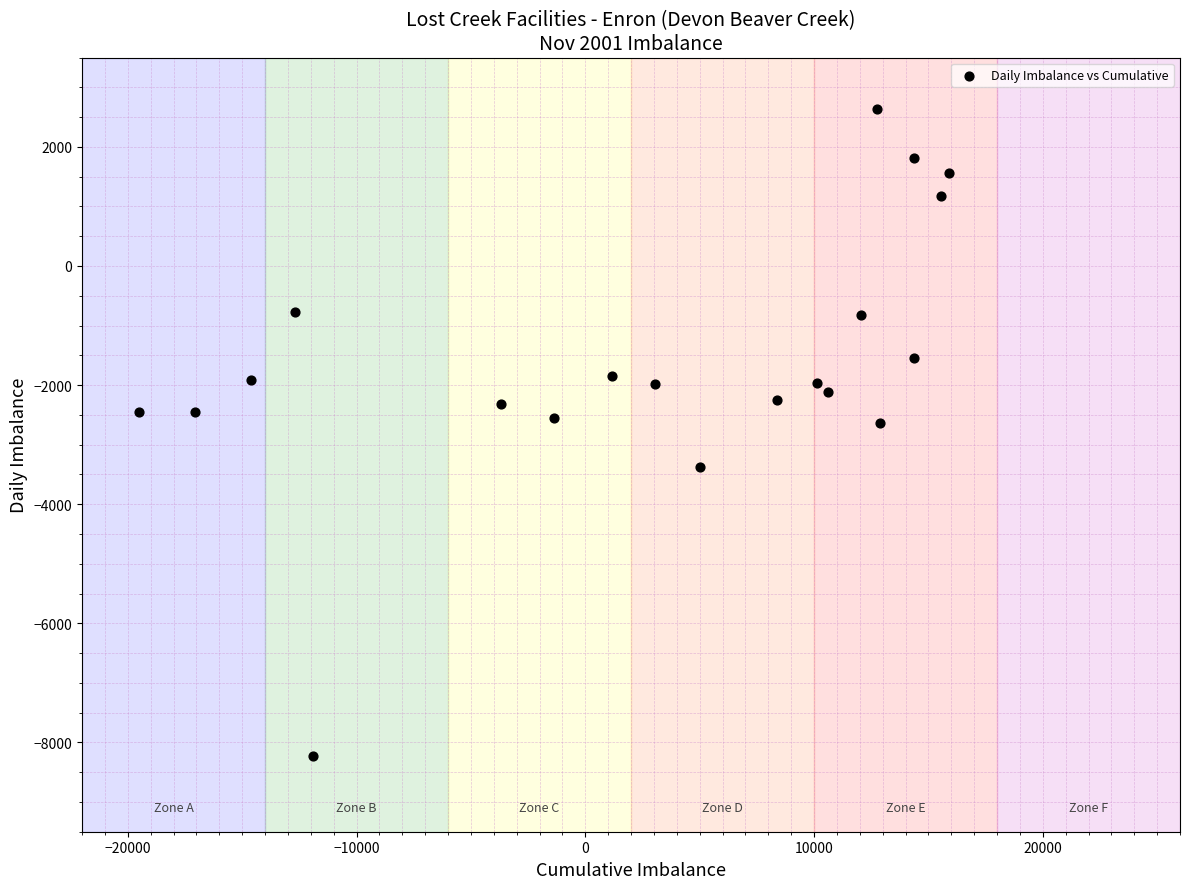

What is the range of Y values (max minus min)?

10857.2